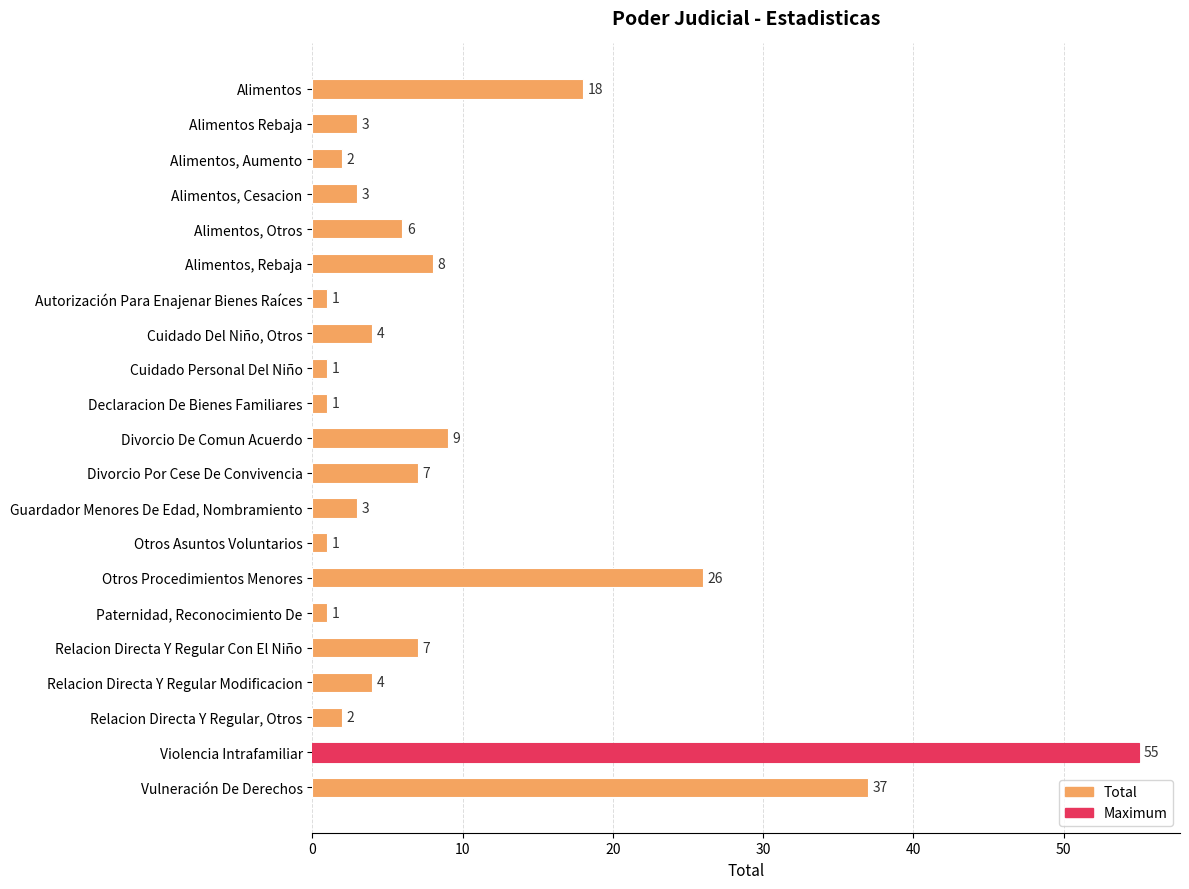

Reading bottom to top, extract all data points from this chart.

Vulneración De Derechos=37	Violencia Intrafamiliar=55	Relacion Directa Y Regular, Otros=2	Relacion Directa Y Regular Modificacion=4	Relacion Directa Y Regular Con El Niño=7	Paternidad, Reconocimiento De=1	Otros Procedimientos Menores=26	Otros Asuntos Voluntarios=1	Guardador Menores De Edad, Nombramiento=3	Divorcio Por Cese De Convivencia=7	Divorcio De Comun Acuerdo=9	Declaracion De Bienes Familiares=1	Cuidado Personal Del Niño=1	Cuidado Del Niño, Otros=4	Autorización Para Enajenar Bienes Raíces=1	Alimentos, Rebaja=8	Alimentos, Otros=6	Alimentos, Cesacion=3	Alimentos, Aumento=2	Alimentos Rebaja=3	Alimentos=18